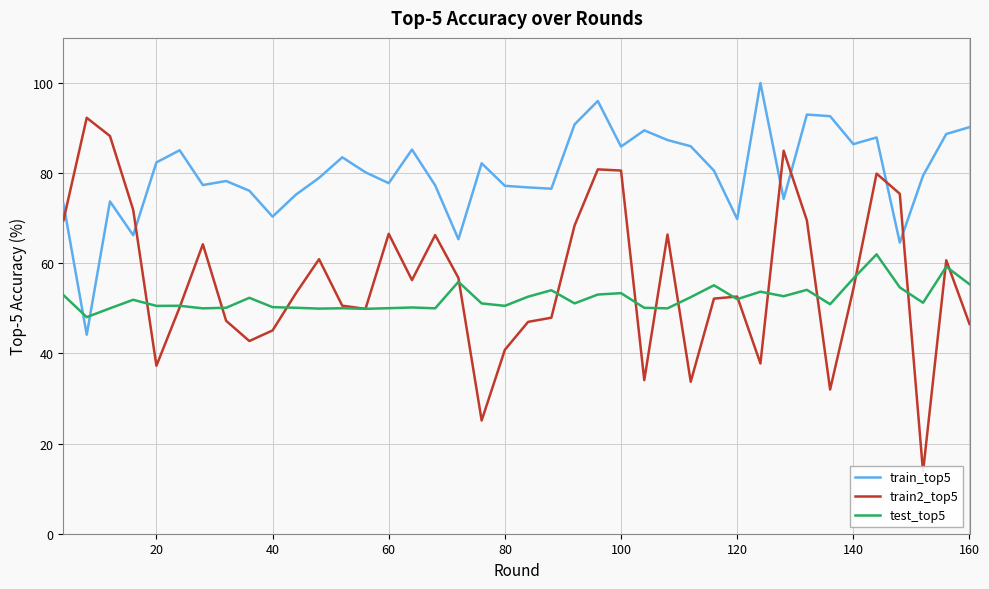

How many lines are shown in the chart?

3